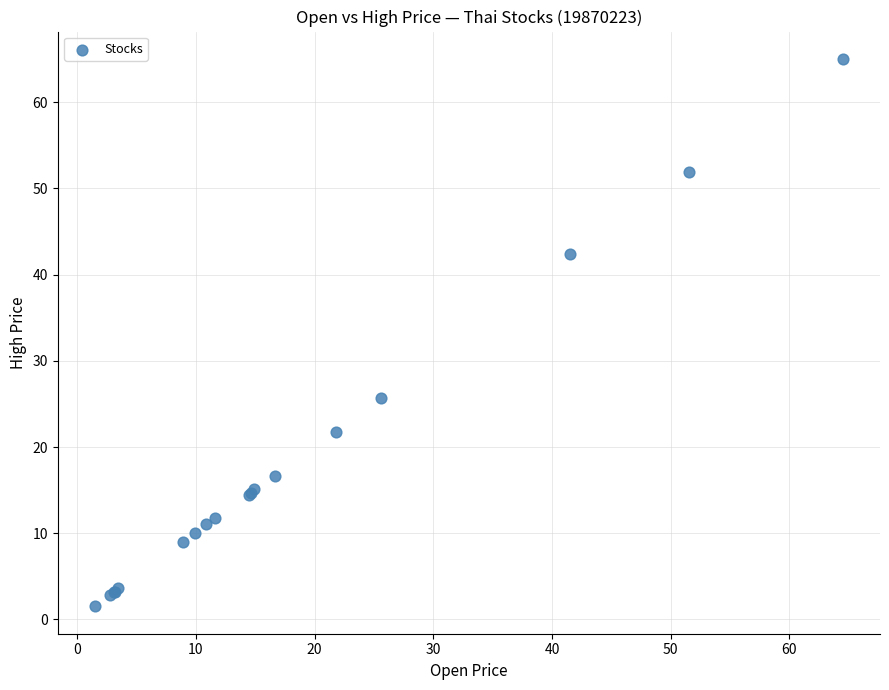

What Y value in the scatter plot is closest to 33?

25.7